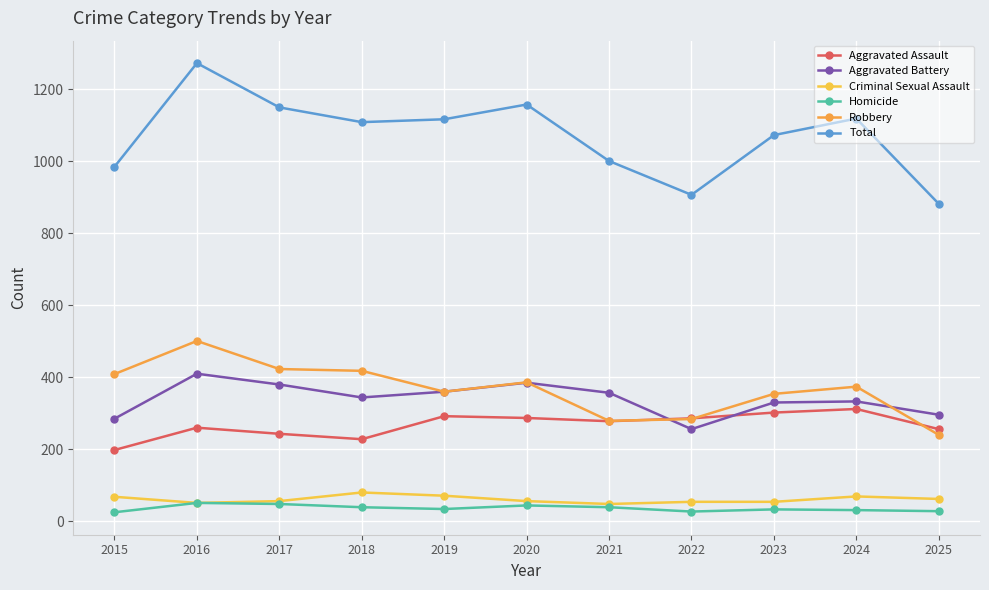

Rank the series by their maximum value, from highest to lowest.

Total, Robbery, Aggravated Battery, Aggravated Assault, Criminal Sexual Assault, Homicide